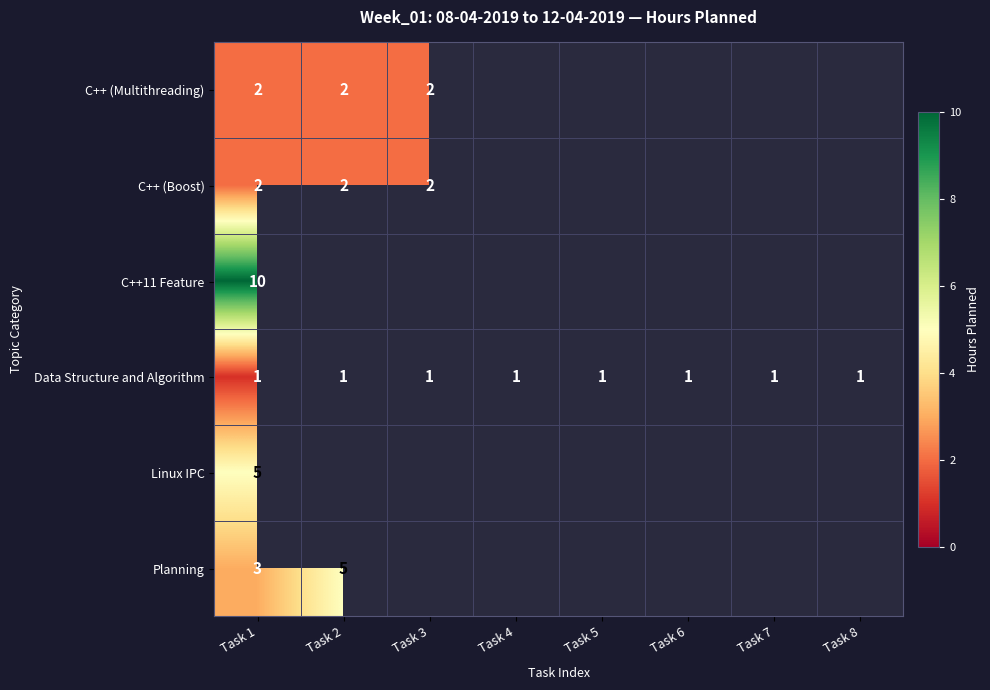

What is the greatest value displayed?

10.0